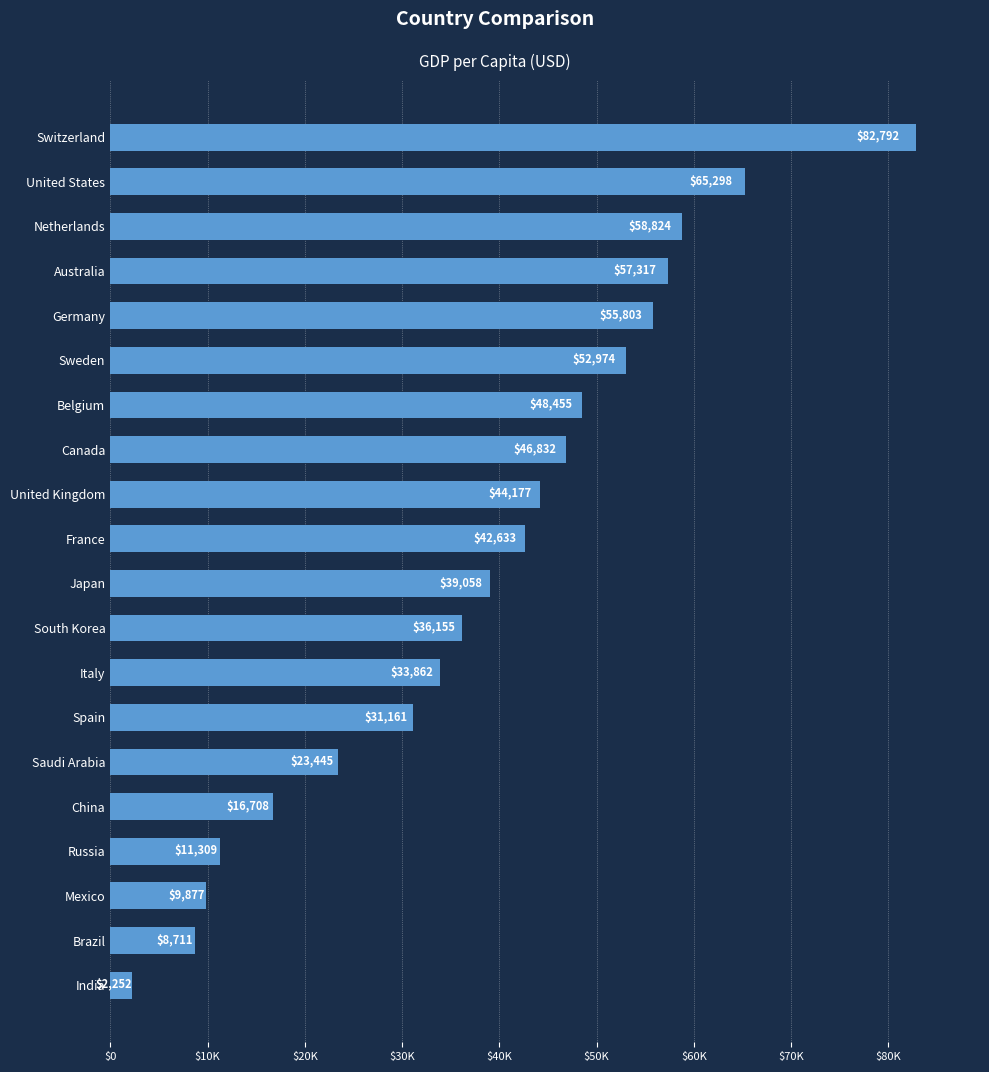

At which label is the value closest to 42522?

France